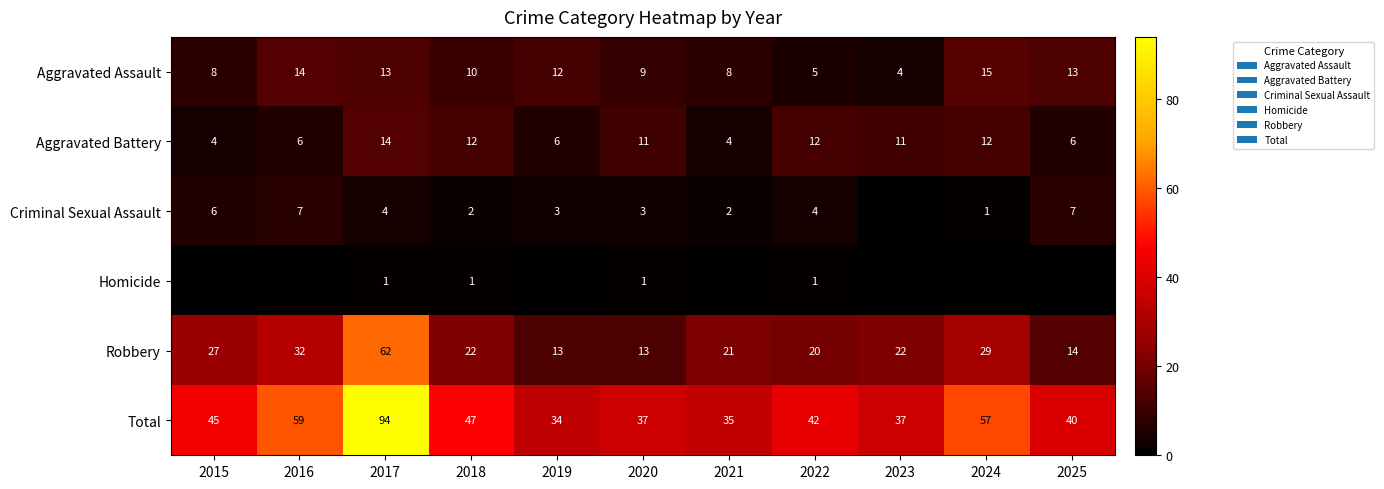

Which category has the lowest value across all series?

2023